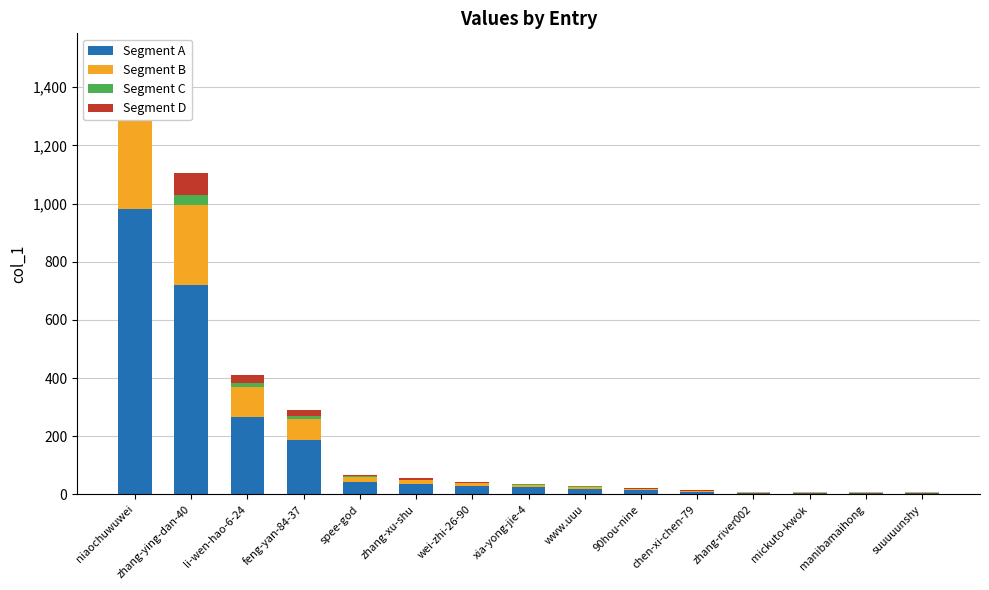

Between spee-god and xia-yong-jie-4, which is larger?

spee-god